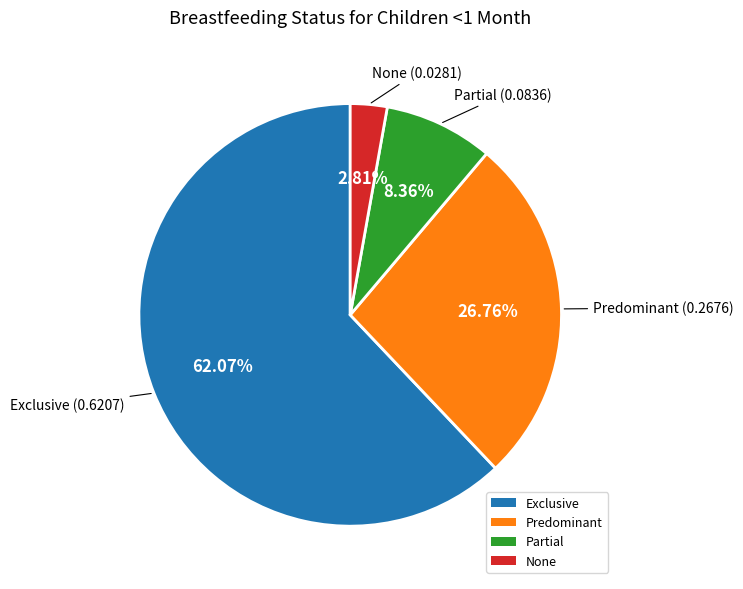

To the nearest percent, what is the average slice percentage?

25%